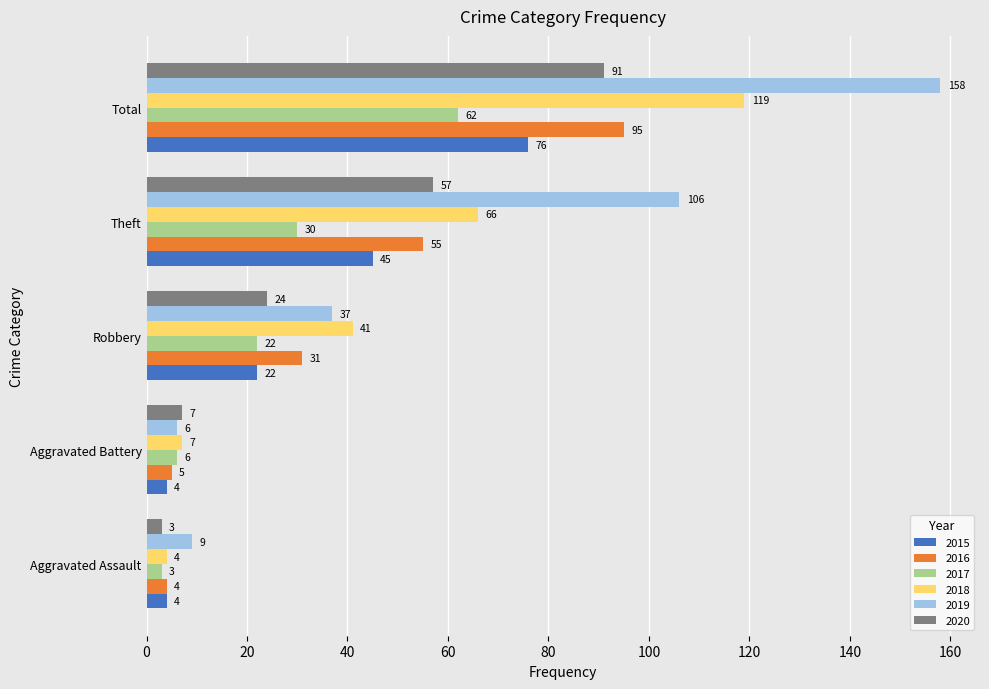

List the labels in order of 2016 value, largest first.

Total, Theft, Robbery, Aggravated Battery, Aggravated Assault